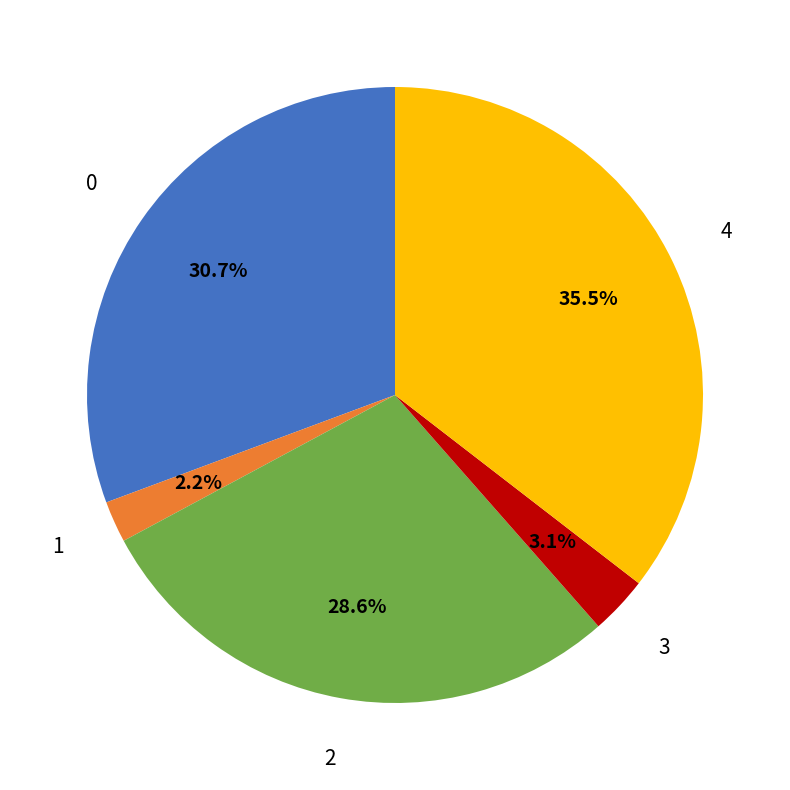

Does any single category account for the majority?

No